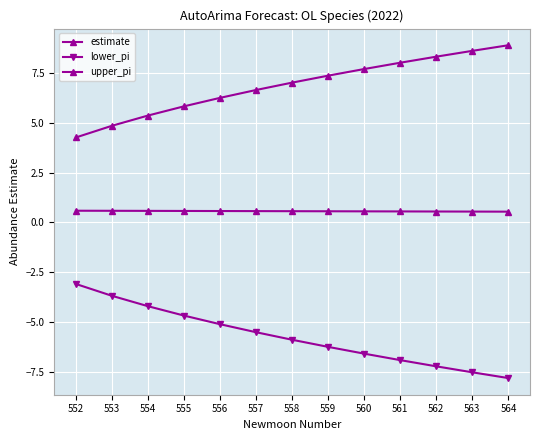

What value does the upper_pi series have at 562?

8.3